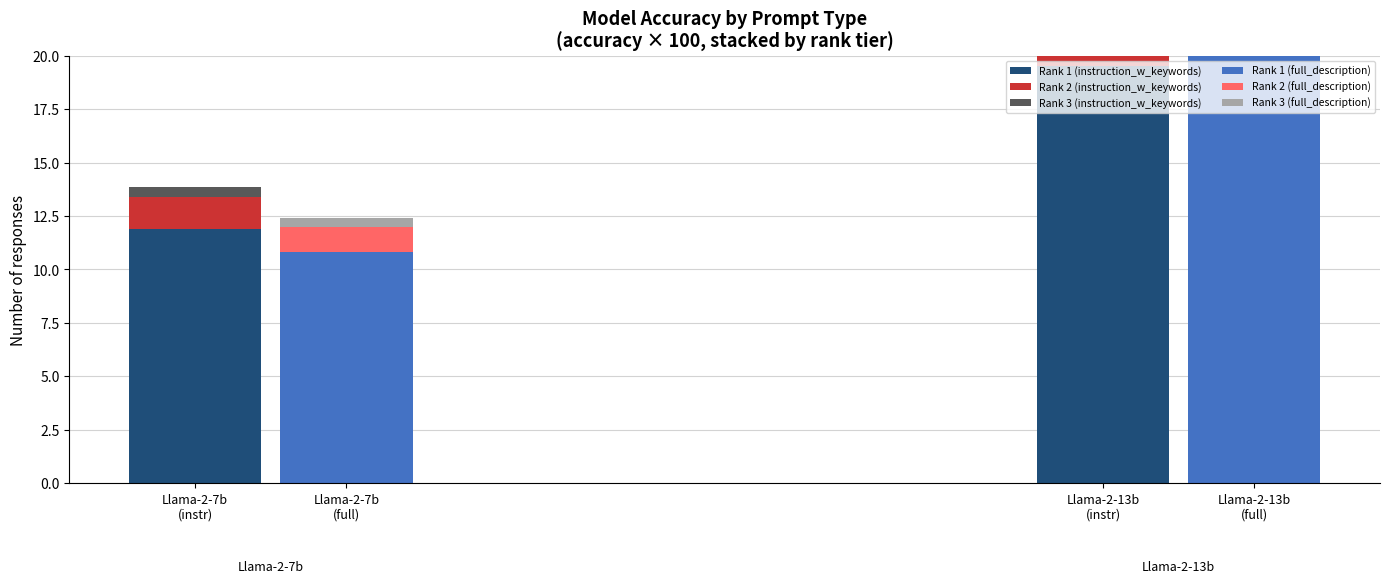

The Rank 3 (instruction_w_keywords) series shows 0.2 at Llama-2-7b
(full). True or false?

False